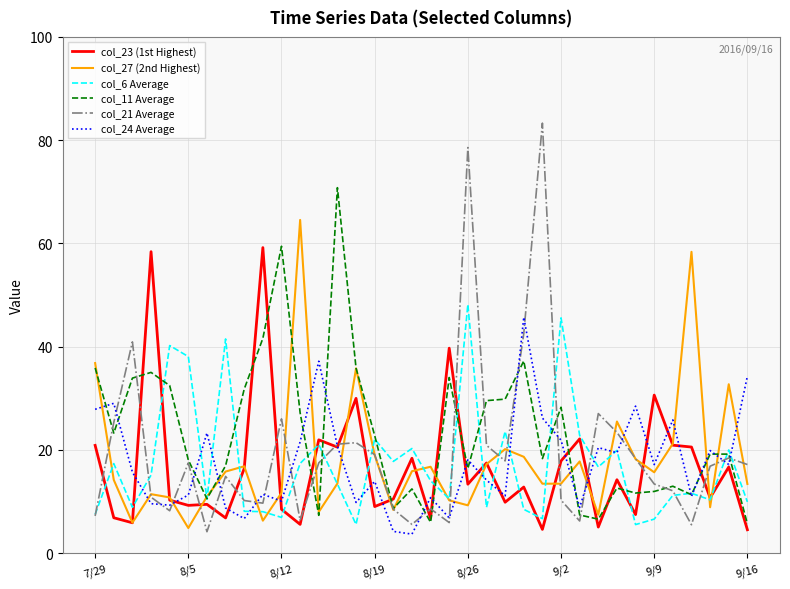

What is the smallest value displayed?

3.7